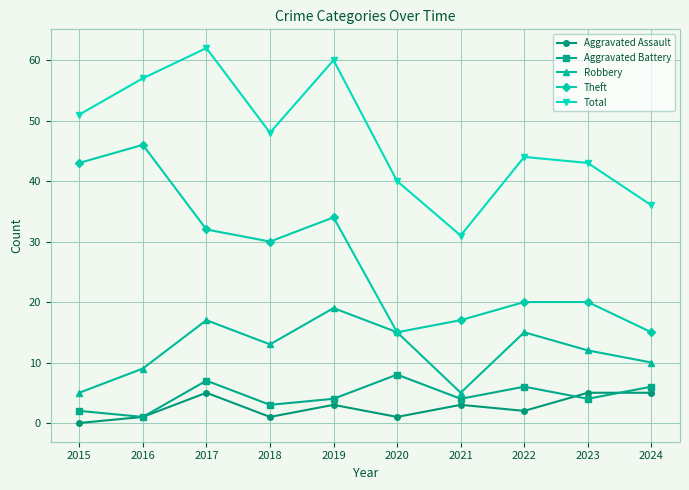

True or false: Aggravated Assault and Robbery intersect in this chart.

False